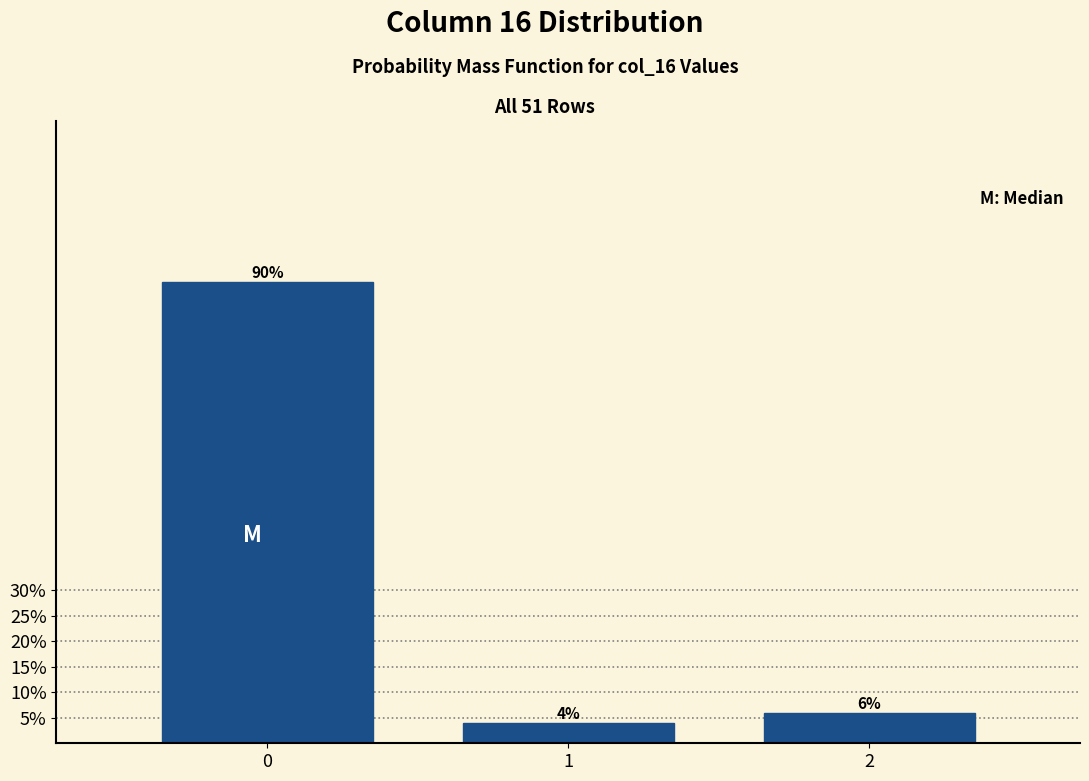

Does the chart contain any negative values?

No